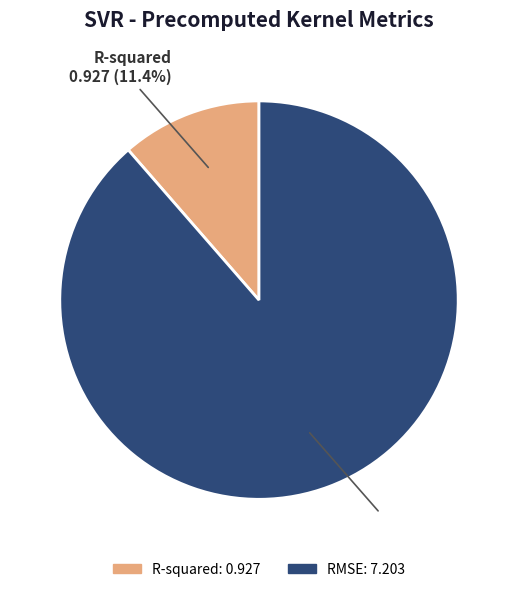

What percentage is the R-squared slice, to the nearest percent?

11%